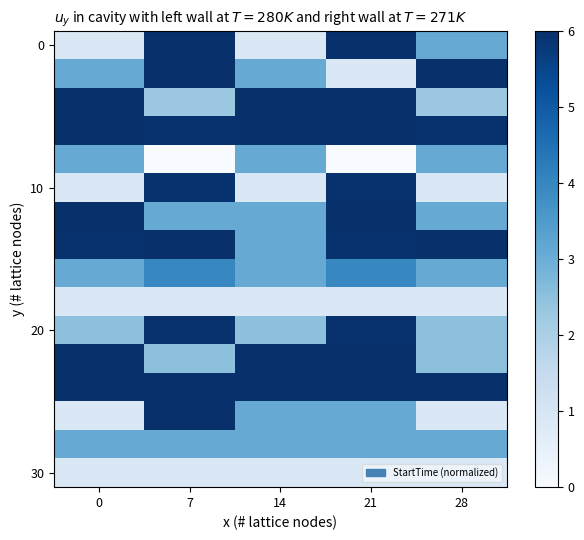

What is the total value across all series at 28?

50.0